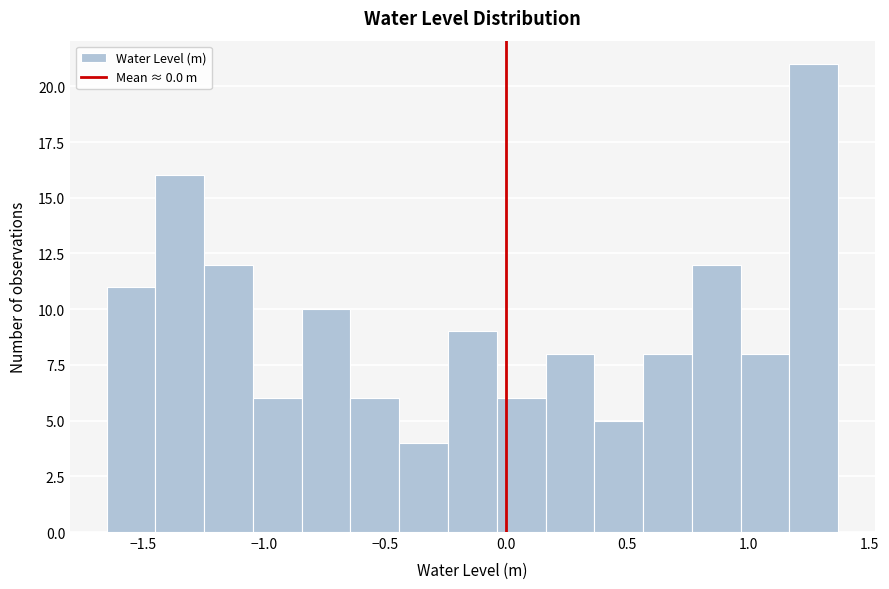

What is the height of the bar covering -0.25 to -0.05 on the x-axis? Neither the bar edges nor the heights are printed on the chart, so give them approximately, as read against the axes.

9